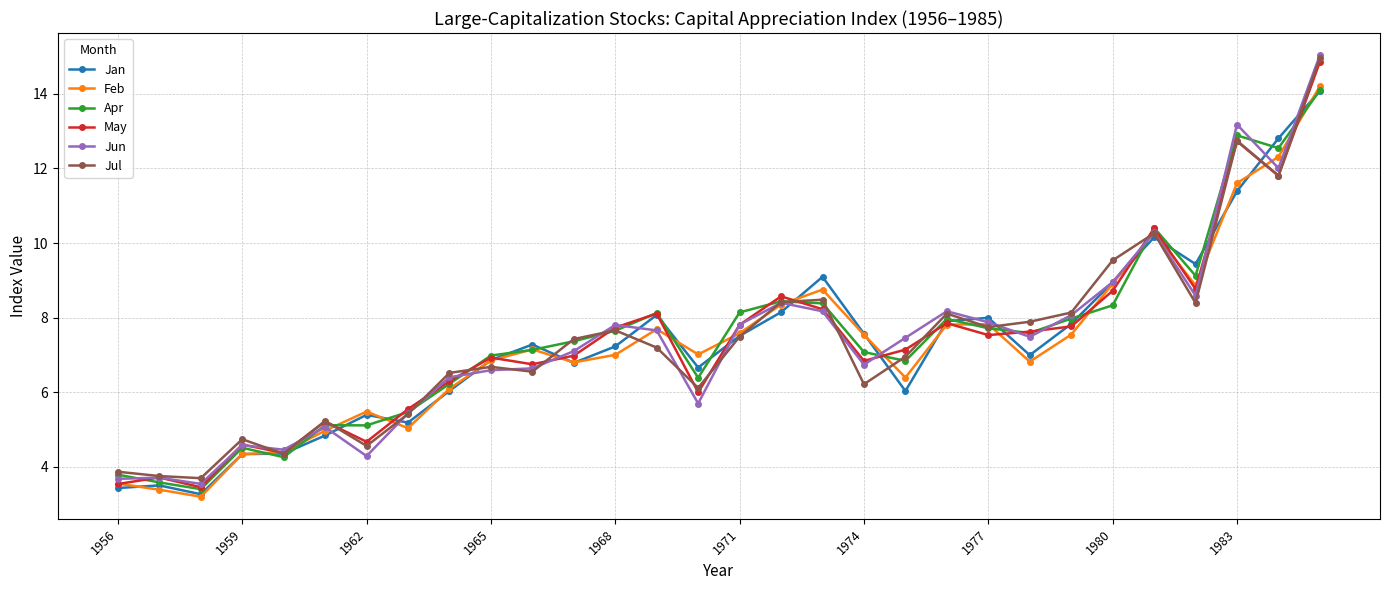

Which series has the widest spread of values?

Jun